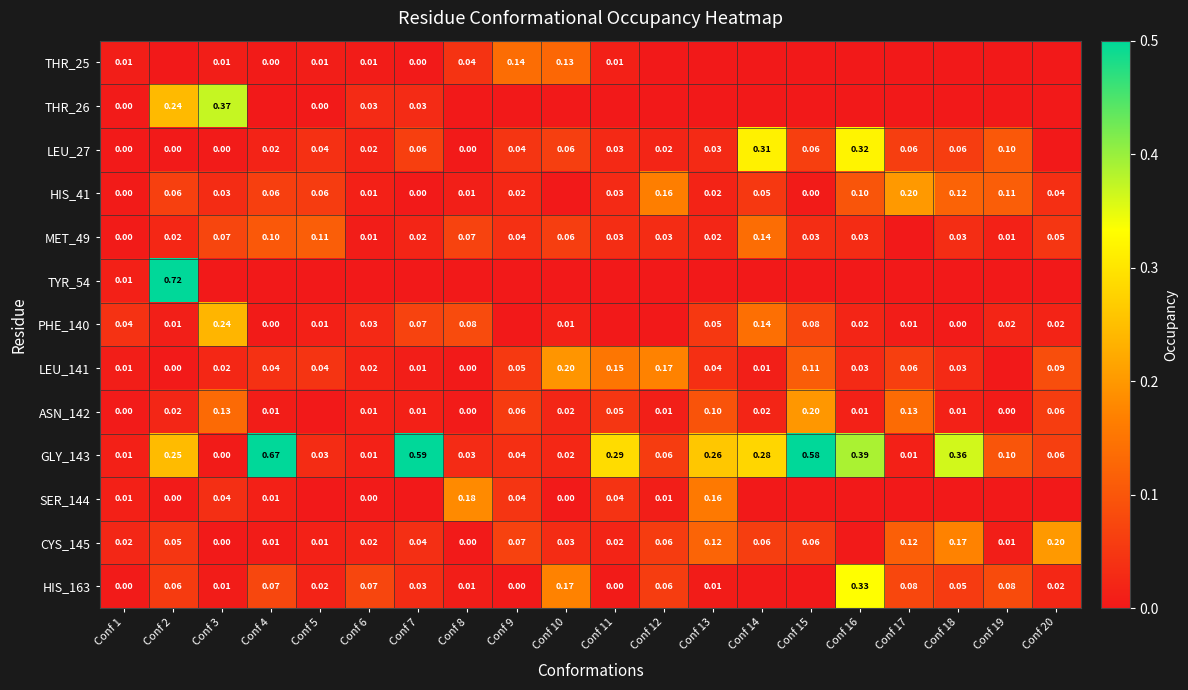

At which category is the sum across all series the highest?

Conf 2